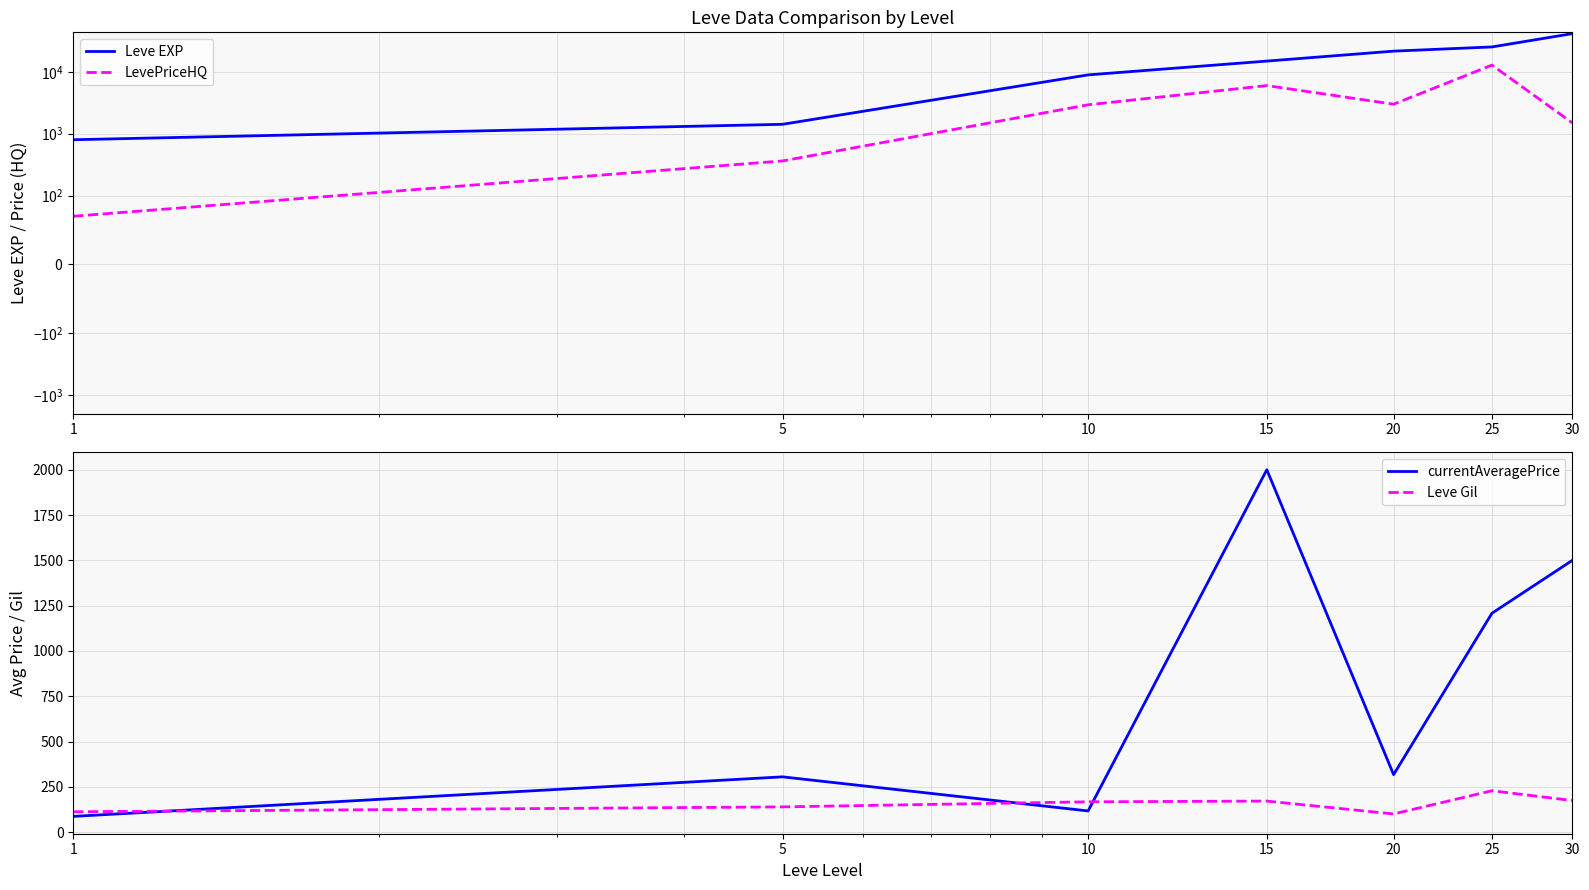

How many series are shown in this chart?

4